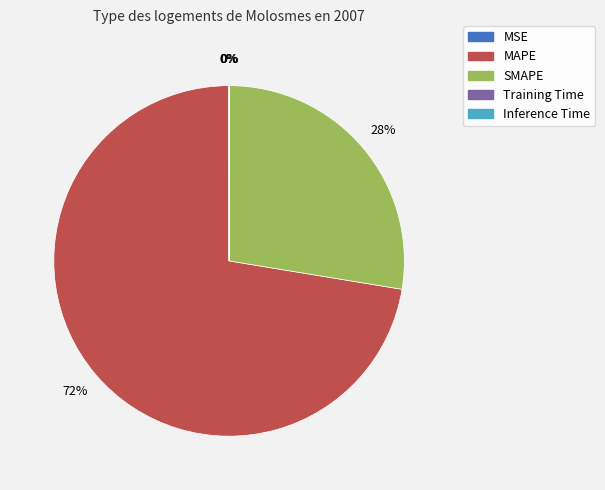

Combined, do SMAPE and MAPE account for over 50%?

Yes